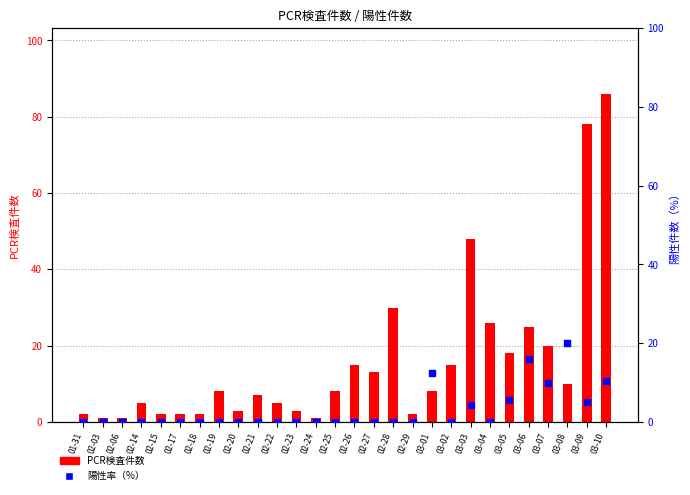

Which series has the largest Y range (max minus min)?

PCR検査件数